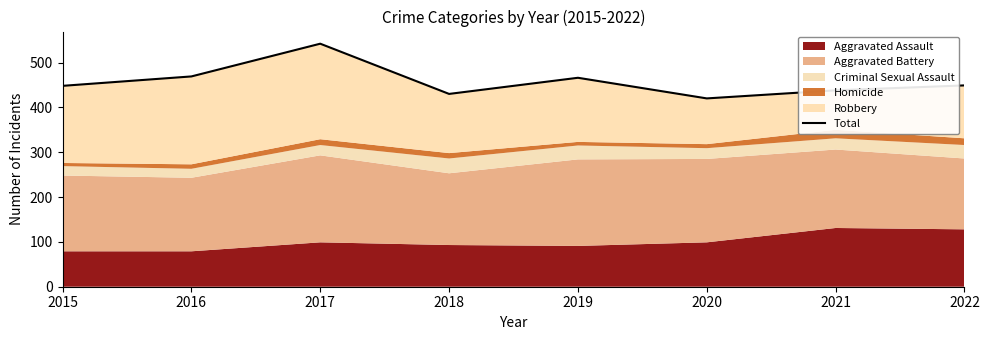

List the labels in order of value, smallest first.

2020, 2018, 2021, 2015, 2022, 2019, 2016, 2017